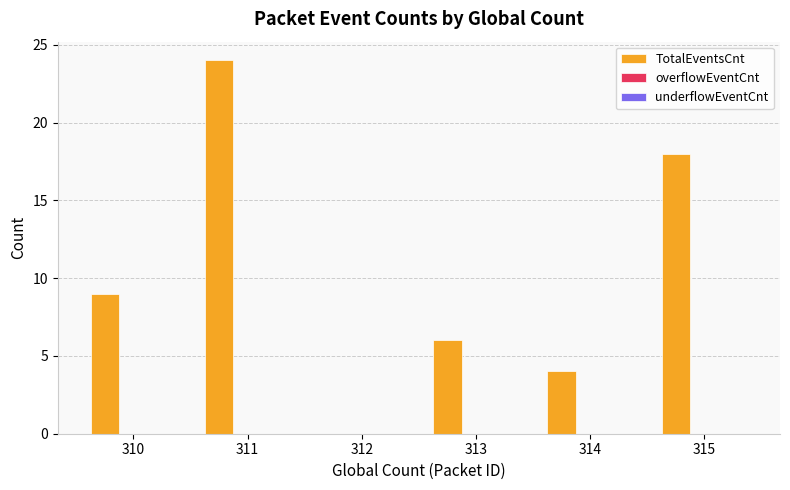

What is the approximate value at 315, to the nearest 10?

20